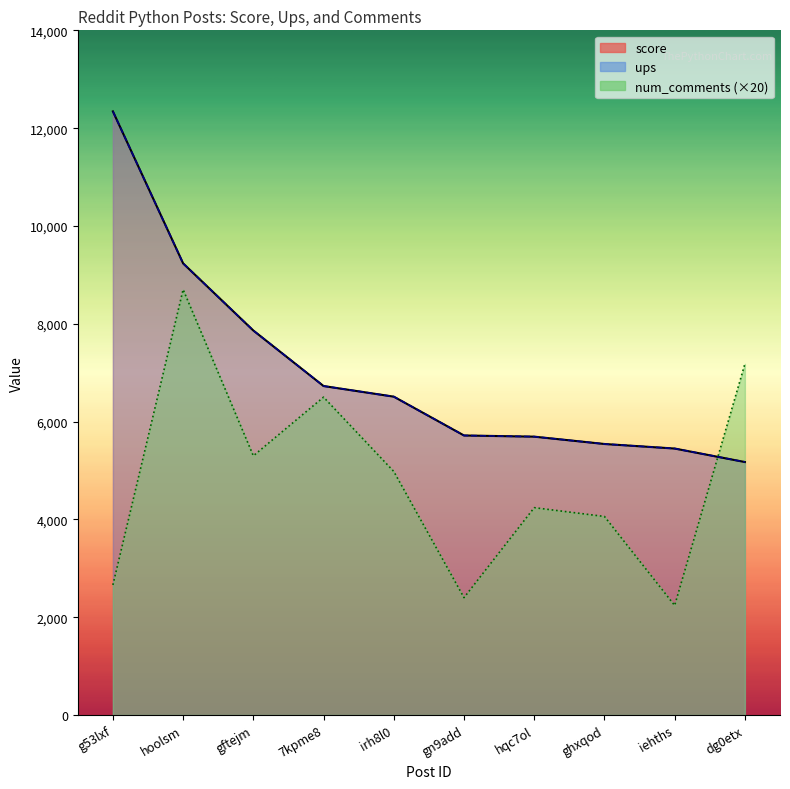

At which label does ups first exceed 6510?

g53lxf